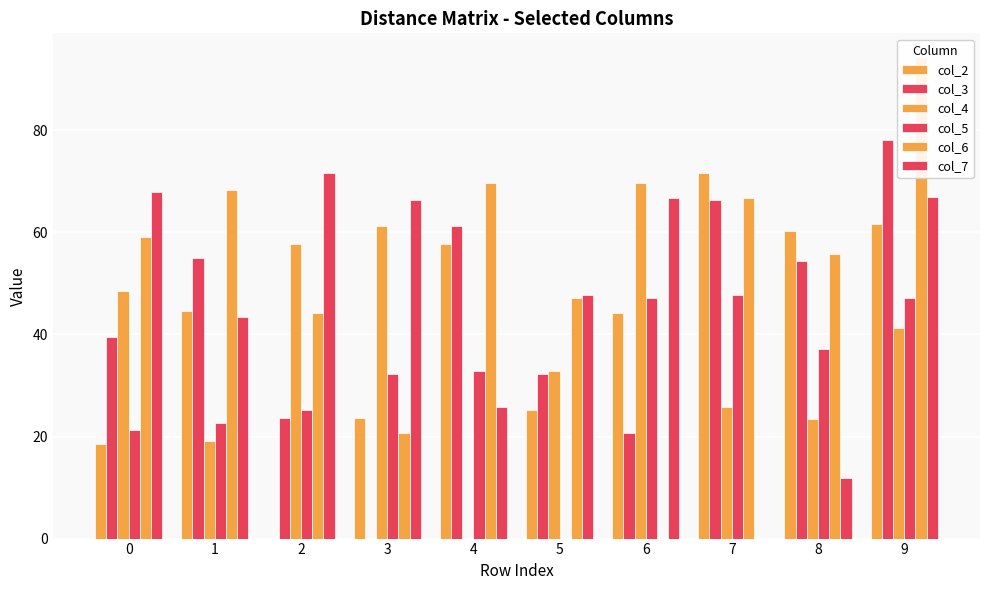

What is the sum of all col_2 values?

407.5